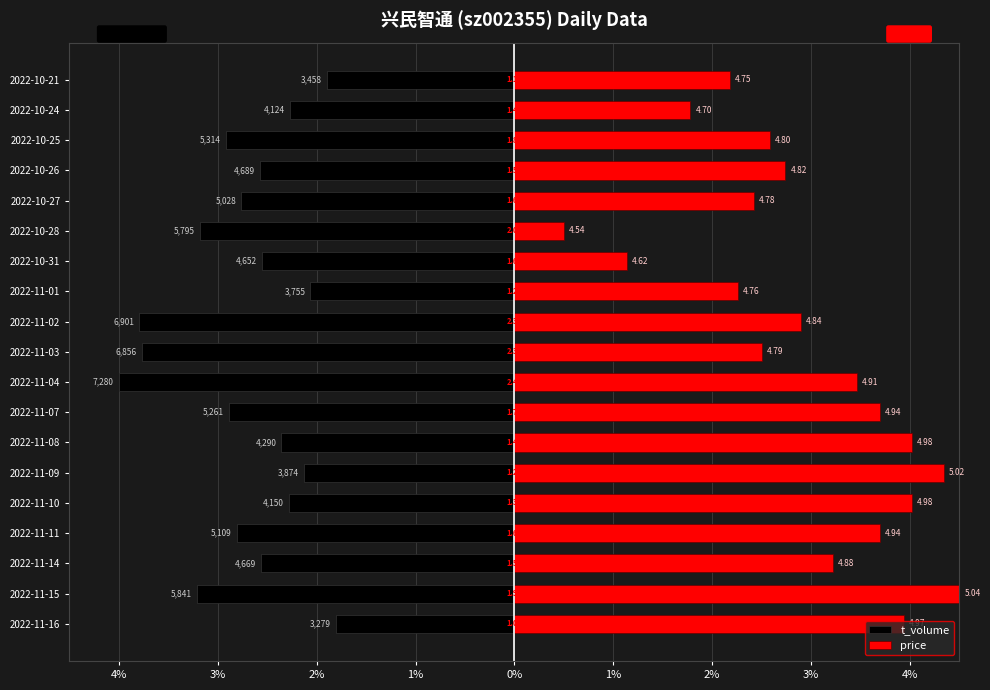

What is the lowest value of the price series?

0.5